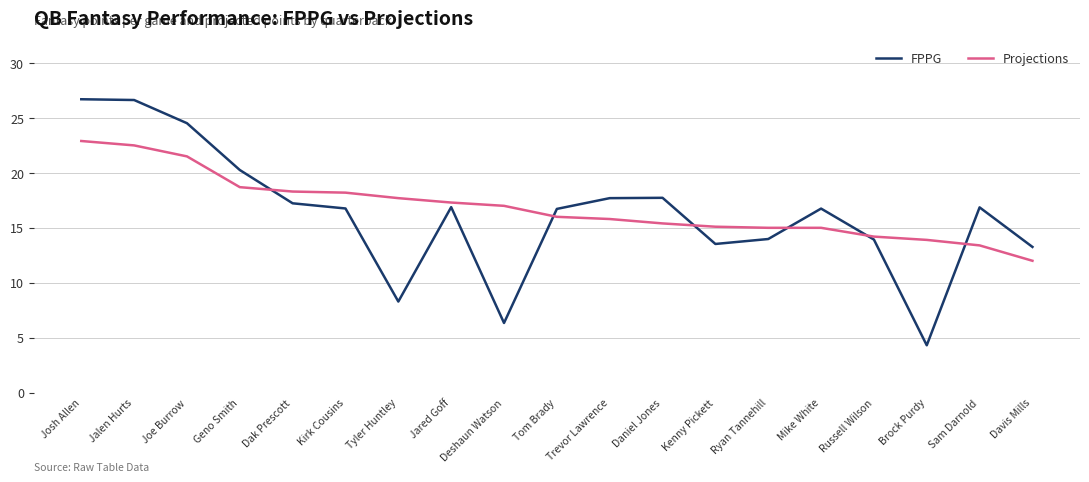

What is the minimum value shown in the chart?

4.3